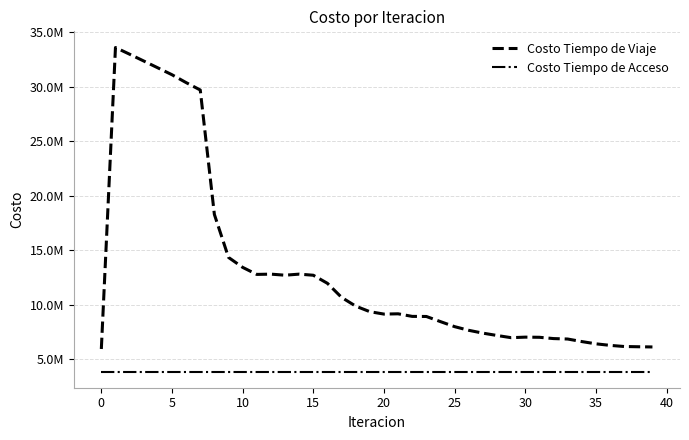

What are all the series names shown in the legend?

Costo Tiempo de Viaje, Costo Tiempo de Acceso